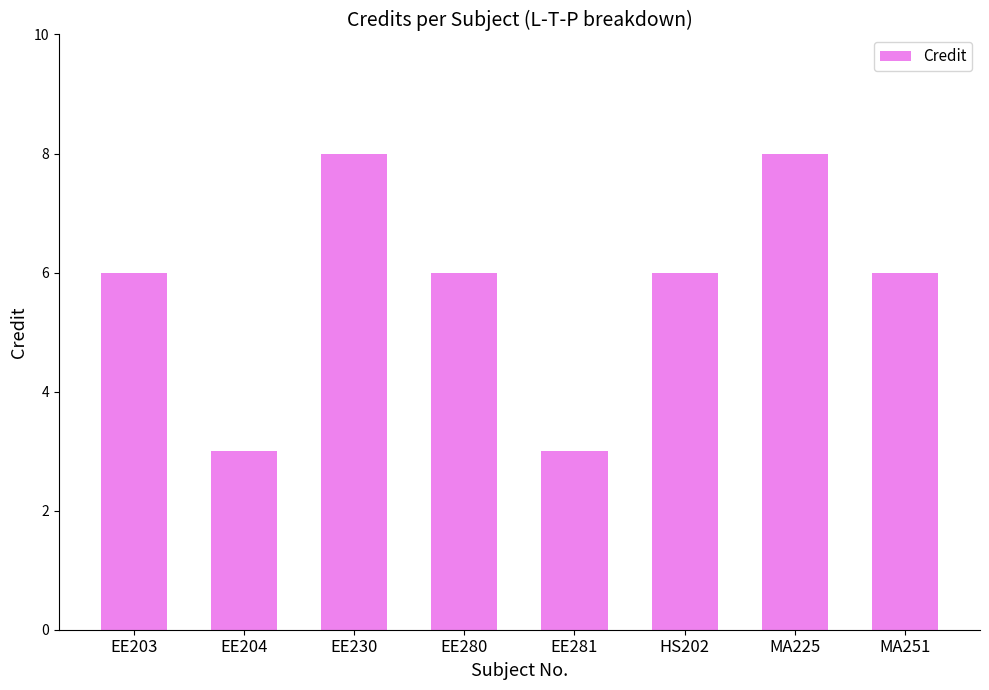

What is the label of the 2nd bar from the right?

MA225